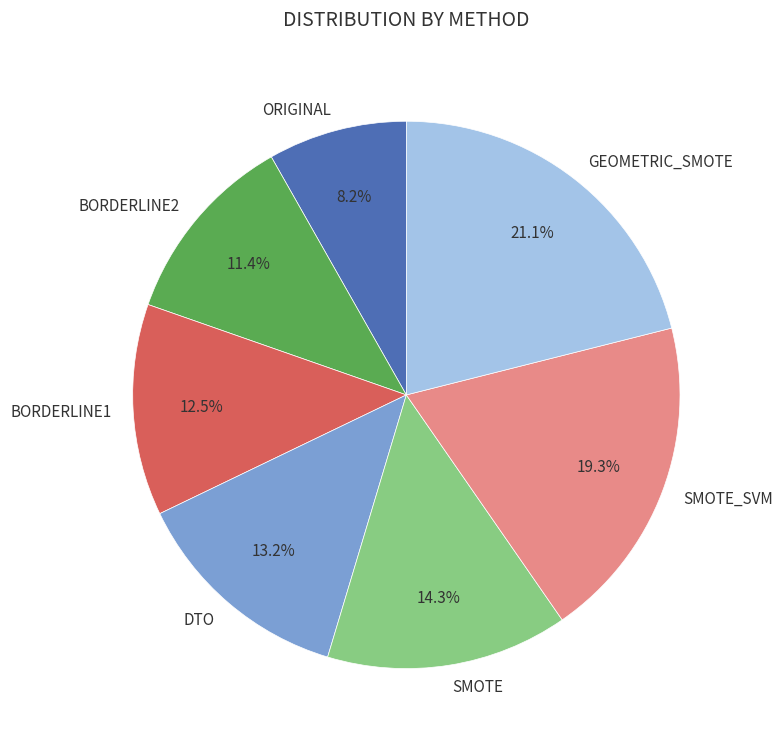

How many segments does this pie chart have?

7